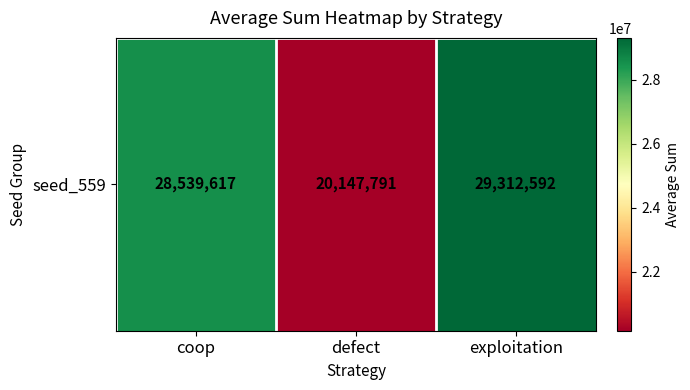

List the labels in order of value, largest first.

exploitation, coop, defect